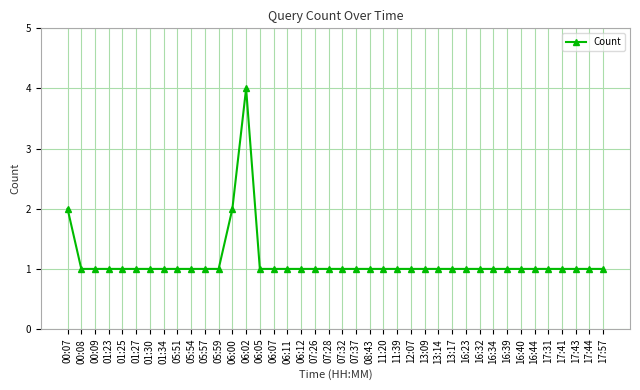

What is the label of the 9th point from the left?

05:51